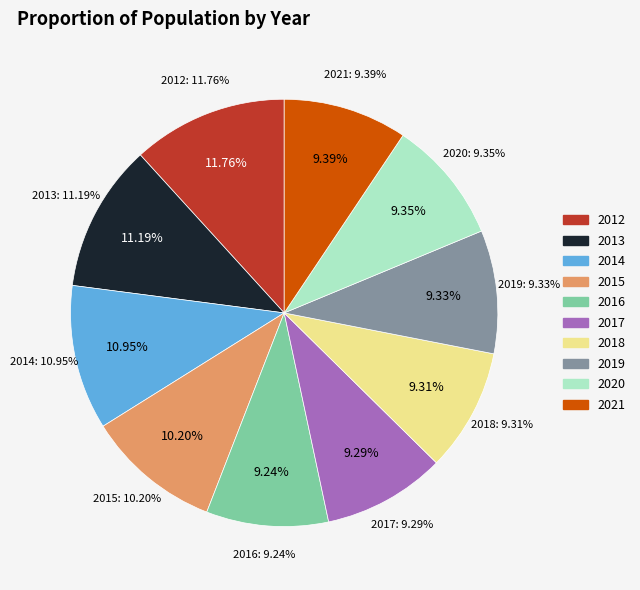

Is it true that 2013 is 20% of the pie?

False